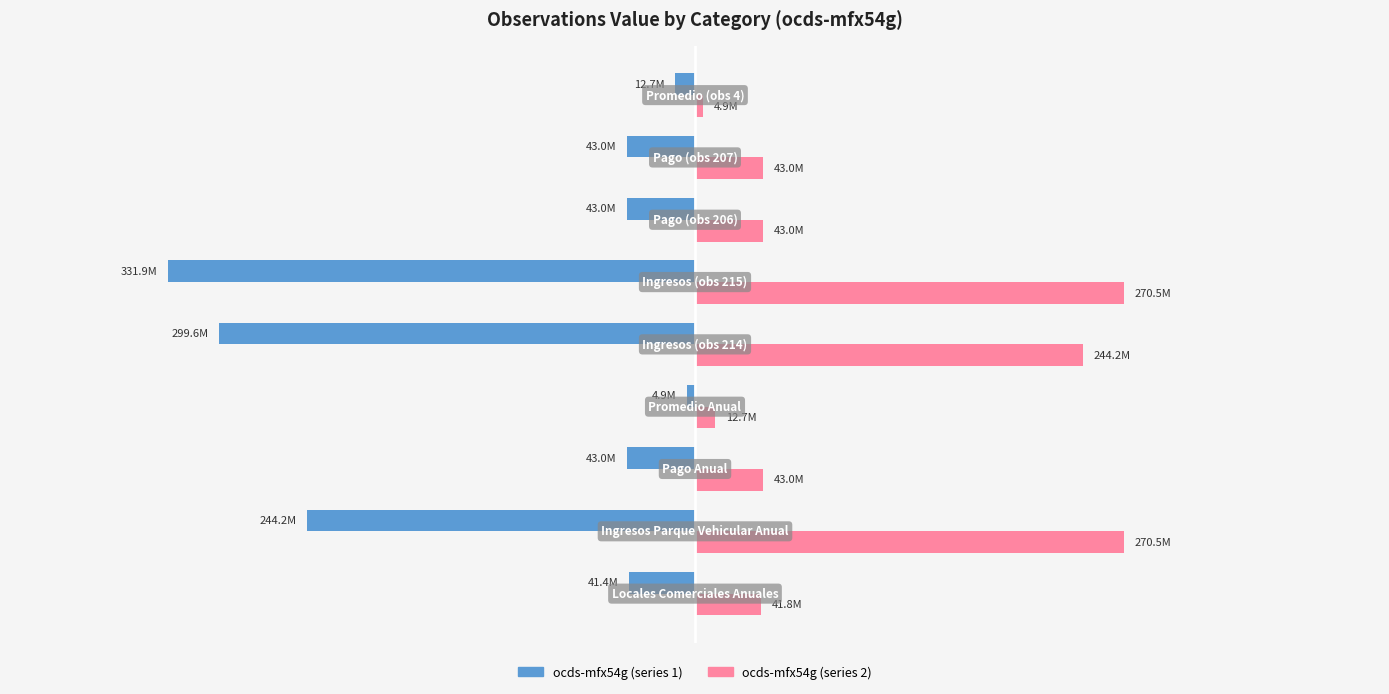

What are all the series names shown in the legend?

ocds-mfx54g (series 1), ocds-mfx54g (series 2)